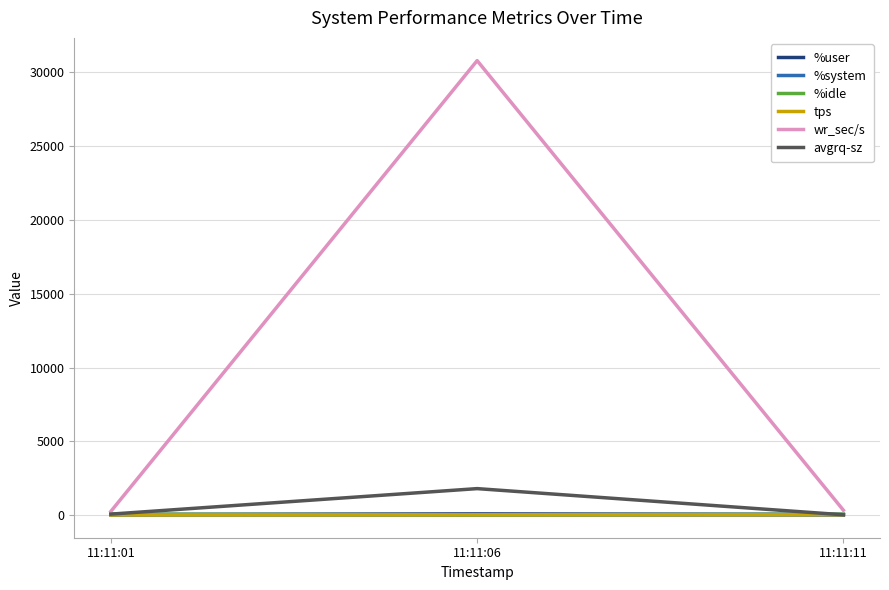

Which series has the largest total across all categories?

wr_sec/s